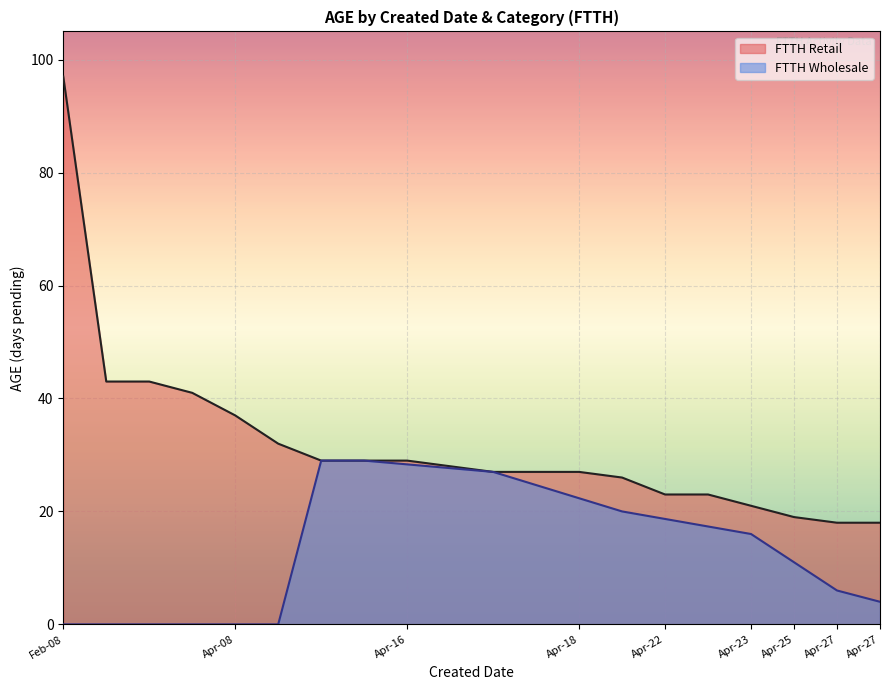

What is the difference between the maximum and minimum values?

79